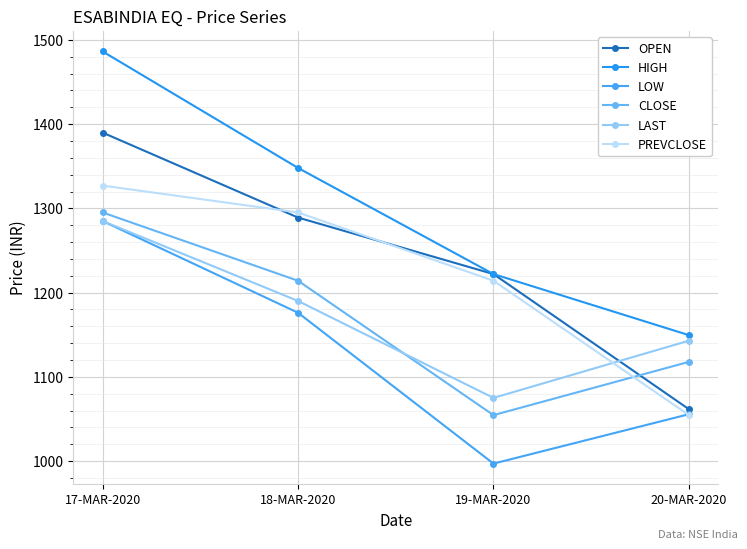

Is the value of HIGH at 19-MAR-2020 greater than the value of CLOSE at 17-MAR-2020?

No